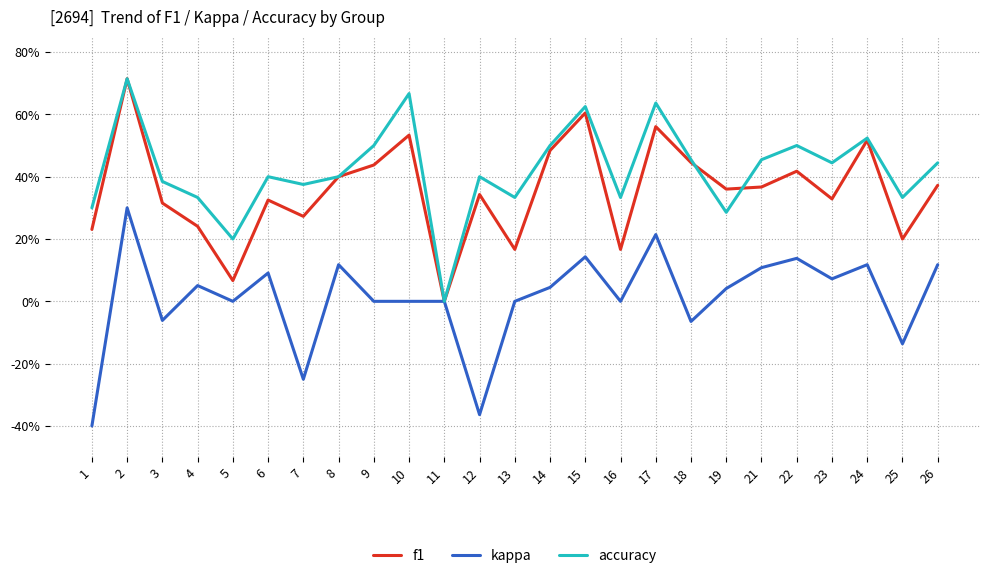

Does the chart have visible grid lines?

Yes